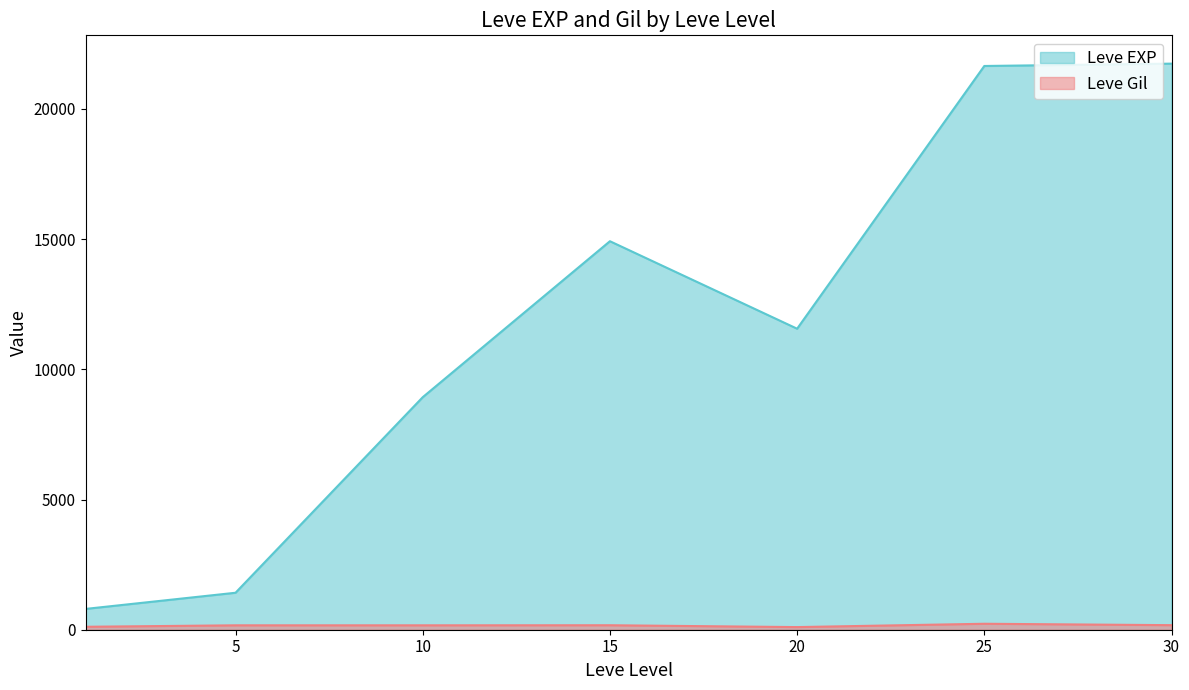

Rank the categories by Leve Gil value from highest to lowest.

25, 30, 15, 5, 10, 1, 20